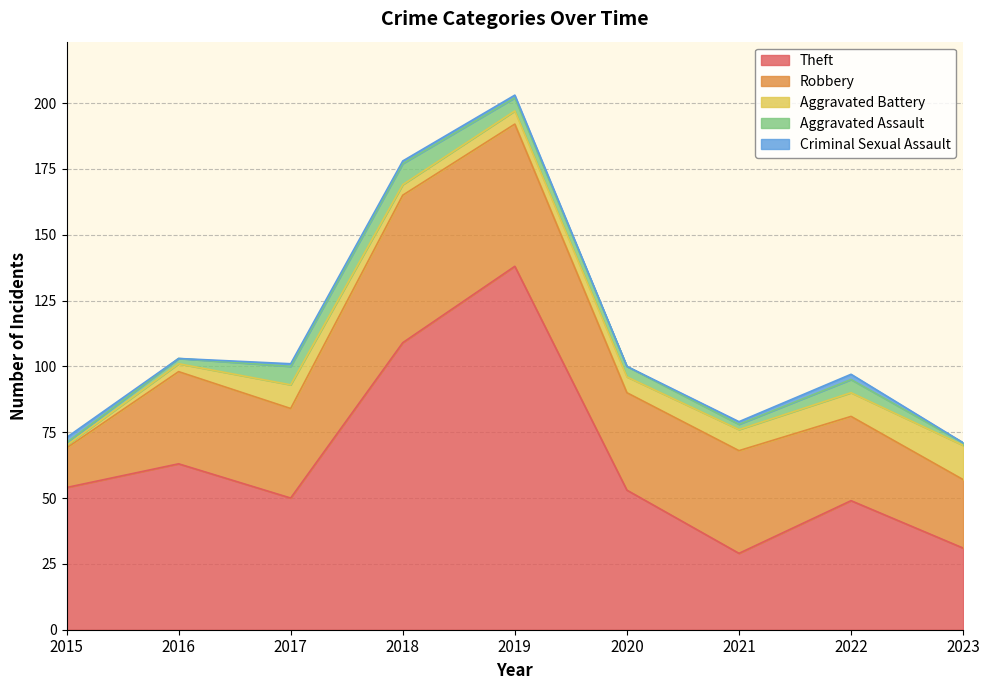

At which category does the chart reach its minimum across all series?

2016